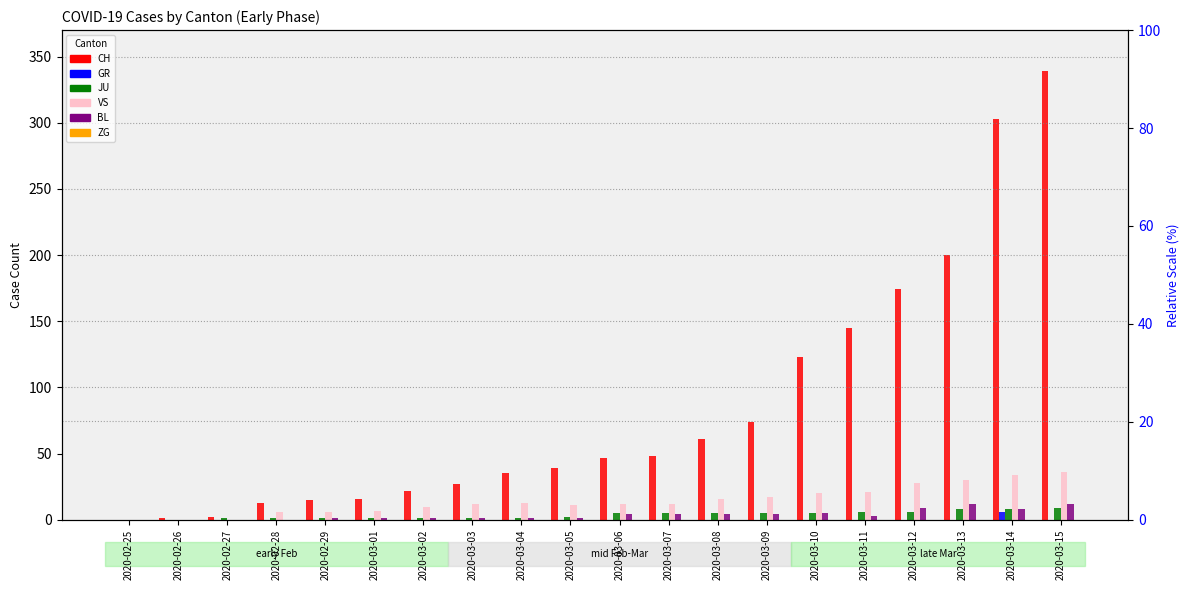

At which label does VS reach its minimum?

2020-02-25